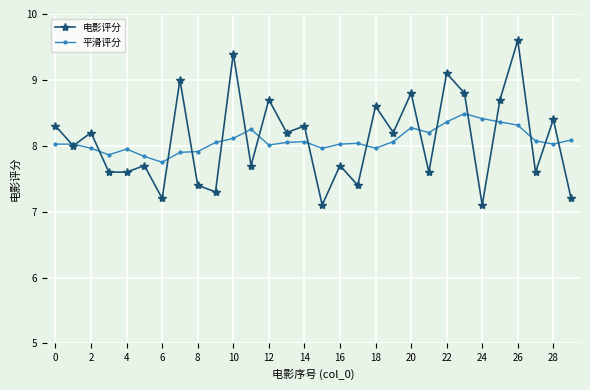

List the series in order of their peak value, lowest first.

平滑评分, 电影评分